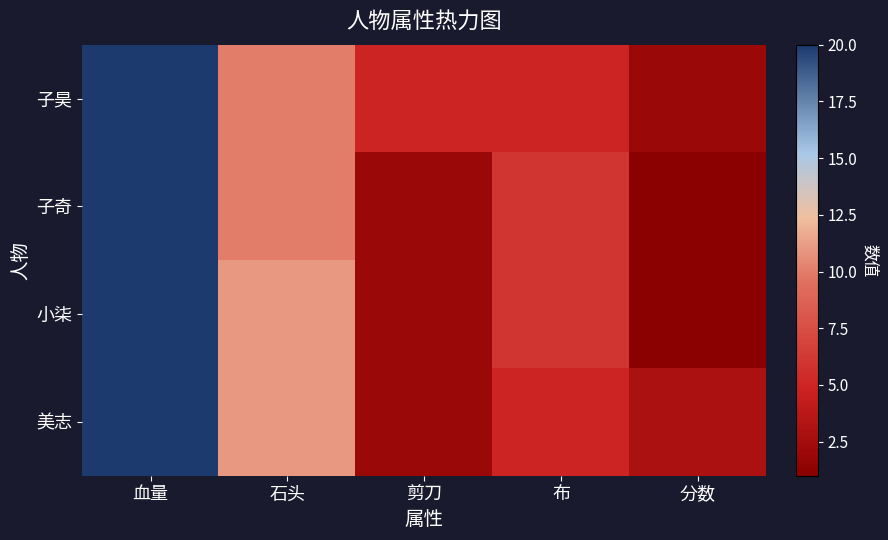

What is the sum of the 小柒 values at 剪刀 and 血量?

22